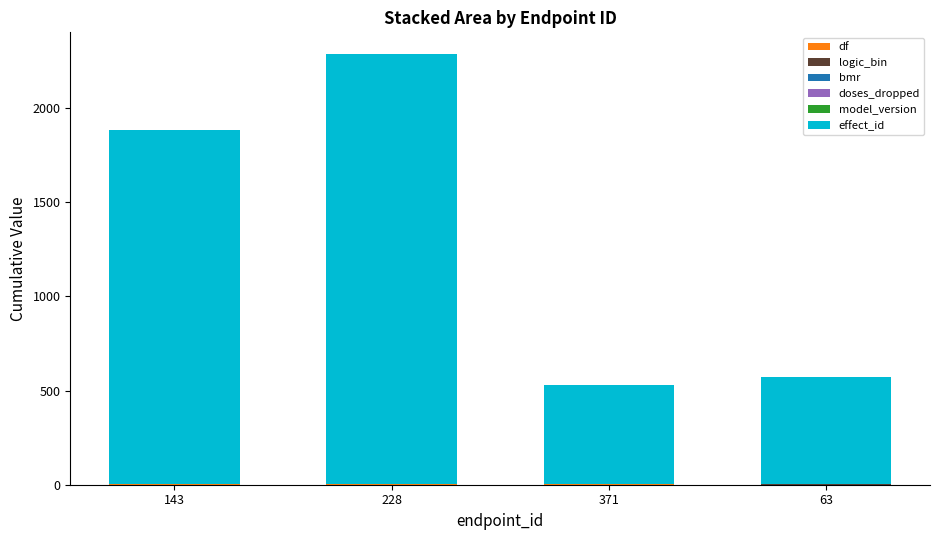

At which category is the sum across all series the highest?

228